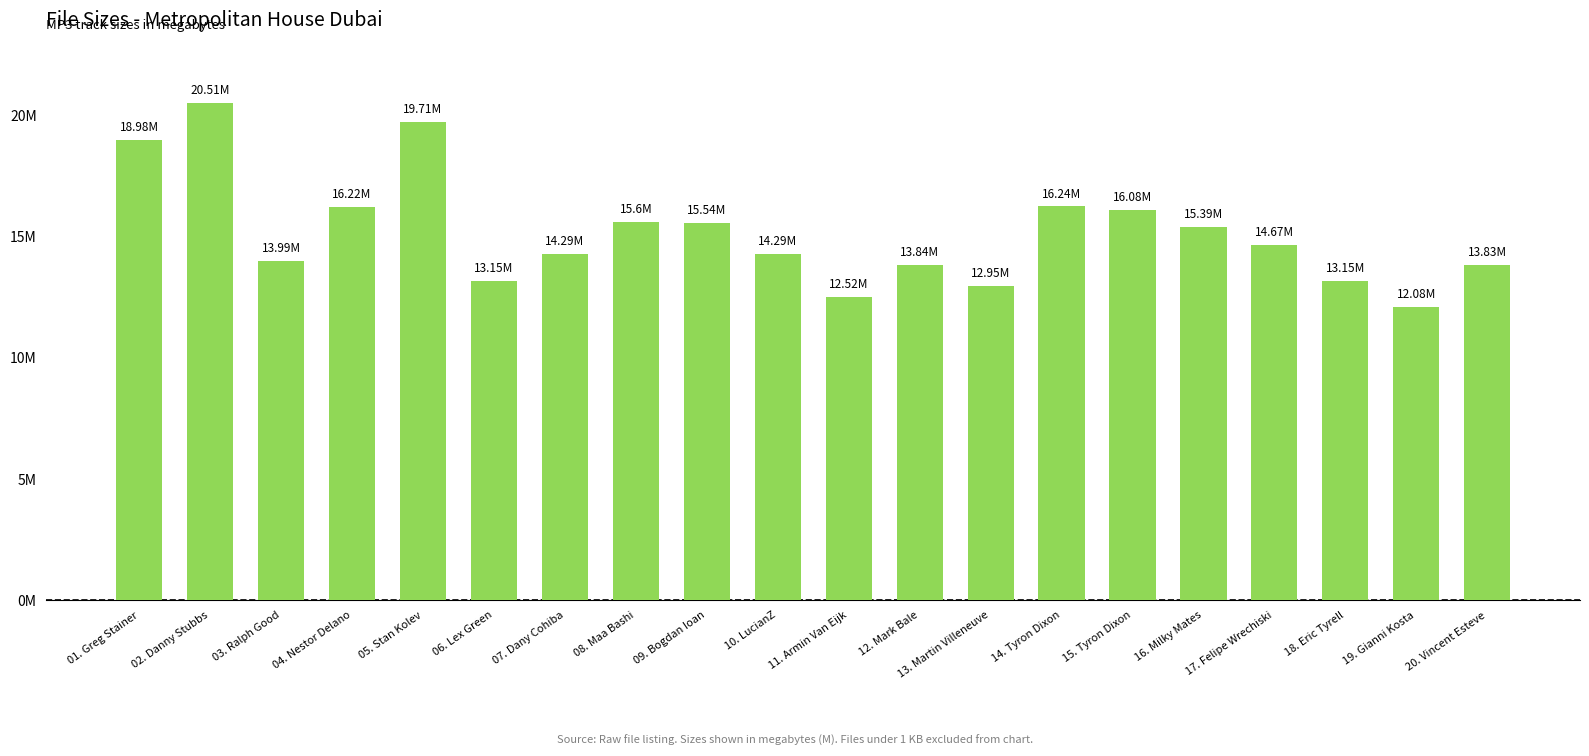

Which has a higher value, 19. Gianni Kosta or 13. Martin Villeneuve?

13. Martin Villeneuve